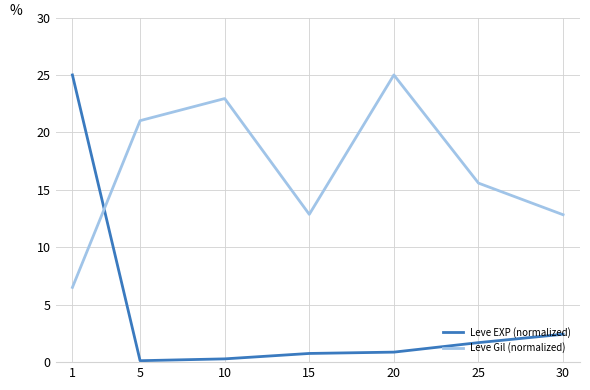

Which series changed the most between 5 and 15?

Leve Gil (normalized)